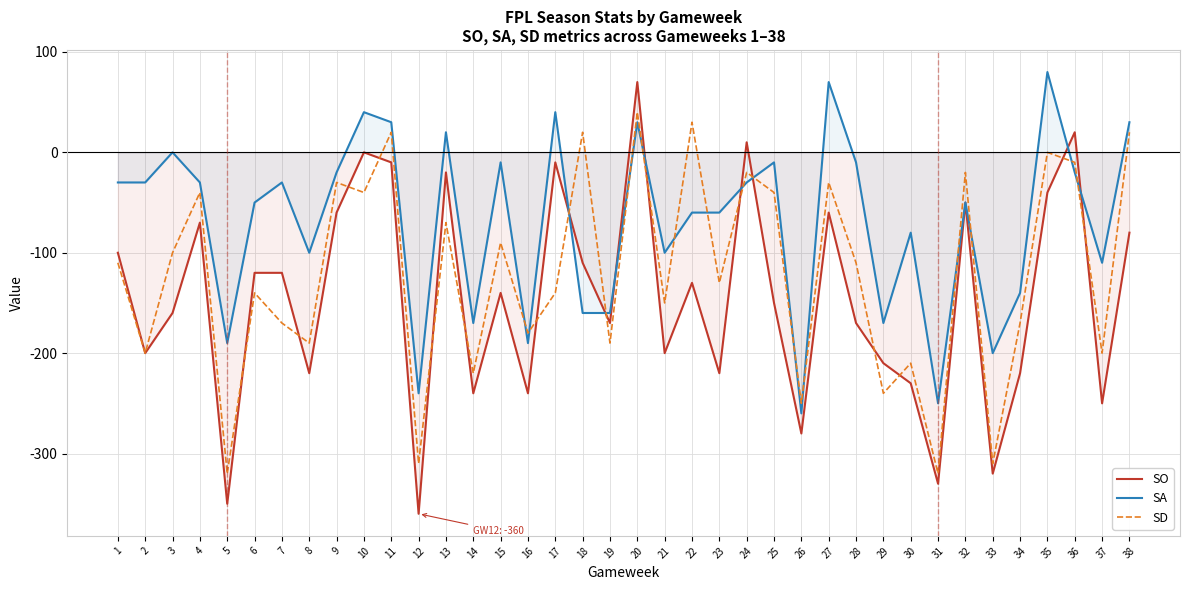

Is it true that SA equals -40 at 30?

False